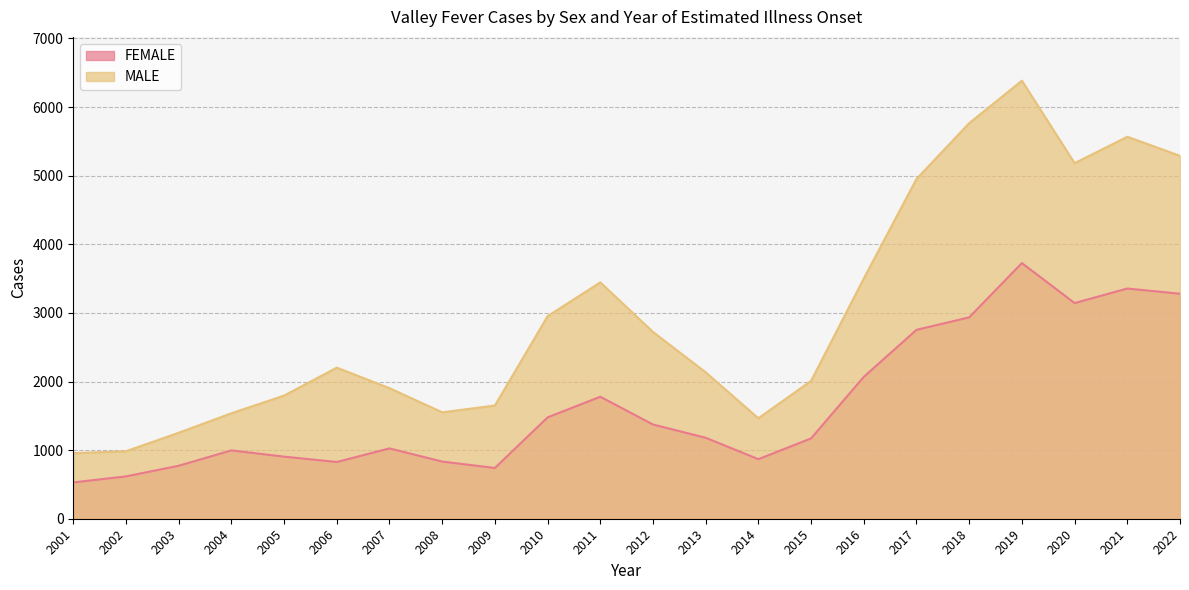

Is the value of FEMALE at 2006 greater than the value of MALE at 2008?

No